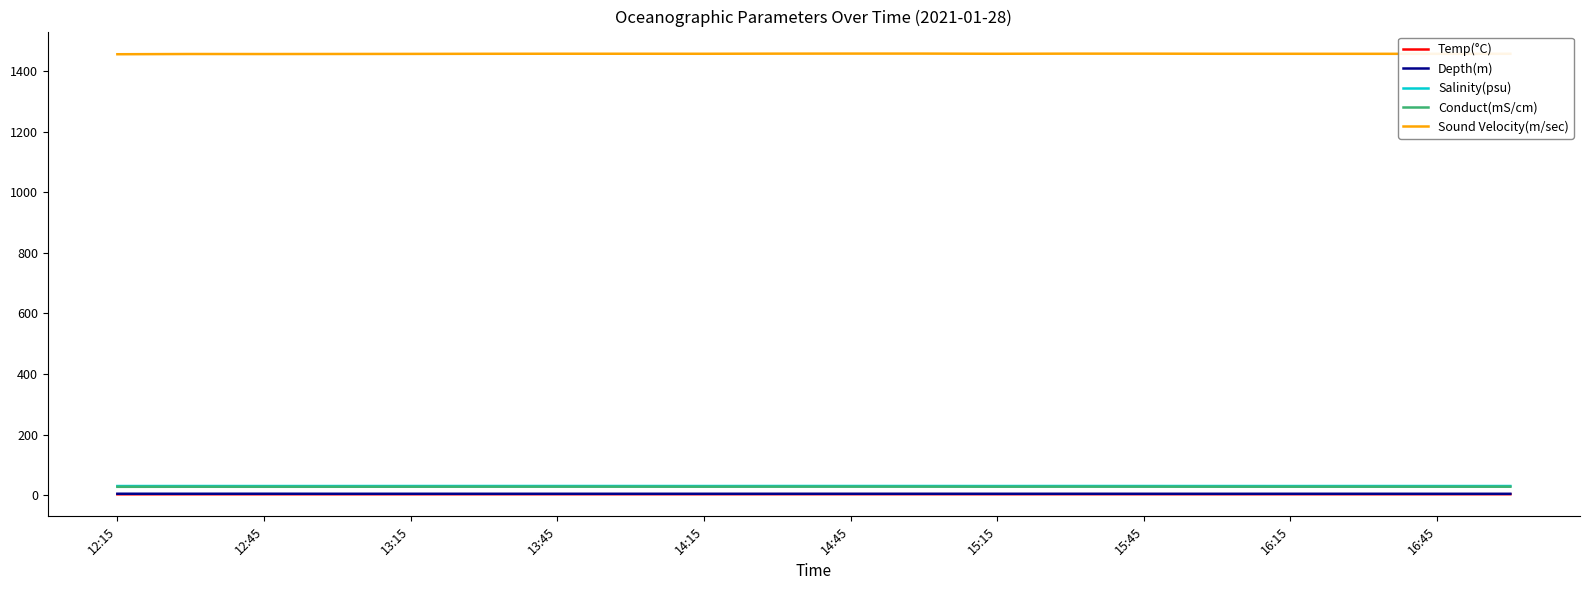

What is the minimum value for Sound Velocity(m/sec)?

1455.8